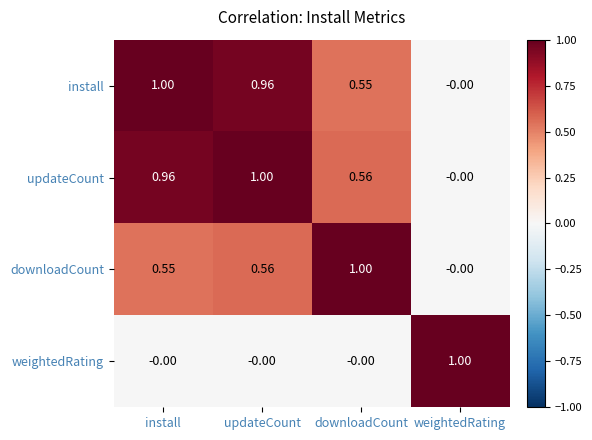

How many categories are shown in the chart?

4